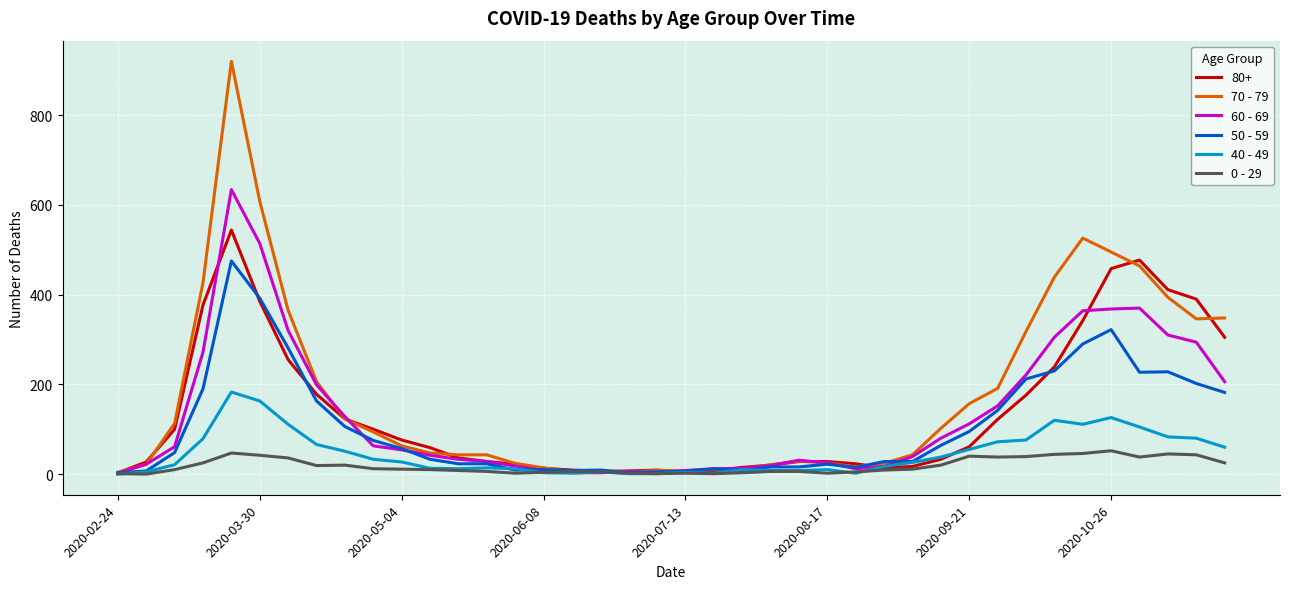

What is the greatest value displayed?

920